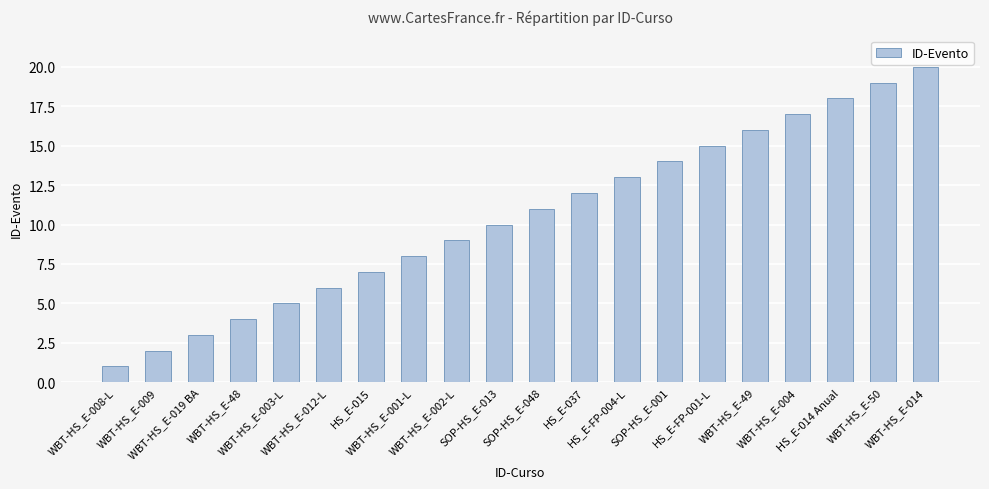

What position from the right is SOP-HS_E-001?

7